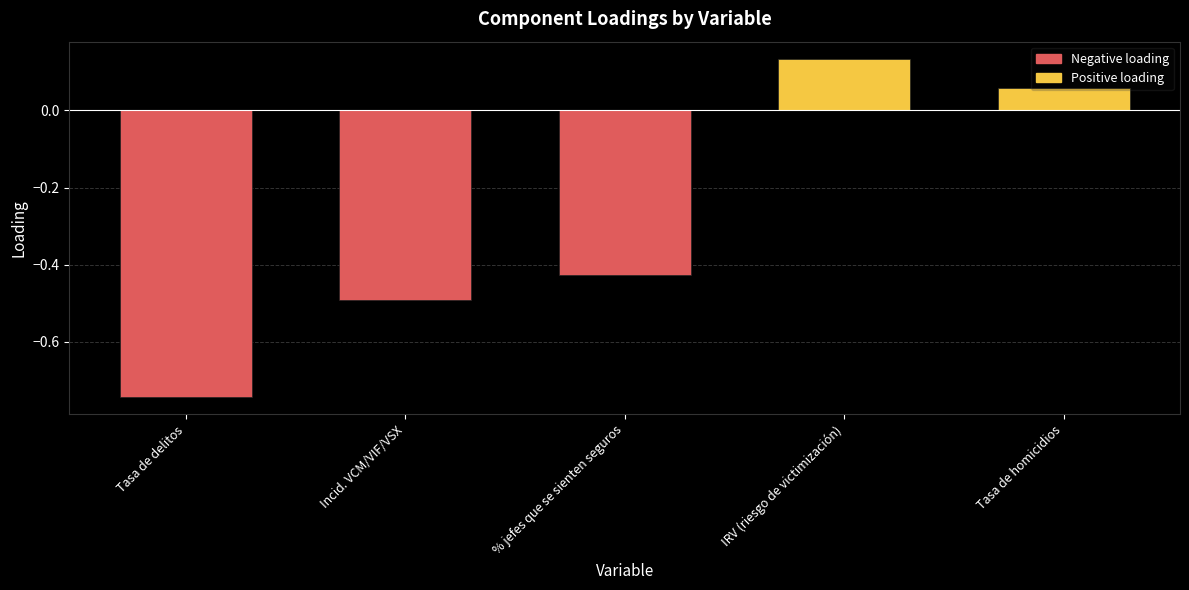

What is the change in value from Incid. VCM/VIF/VSX to IRV (riesgo de victimización)?

+0.6